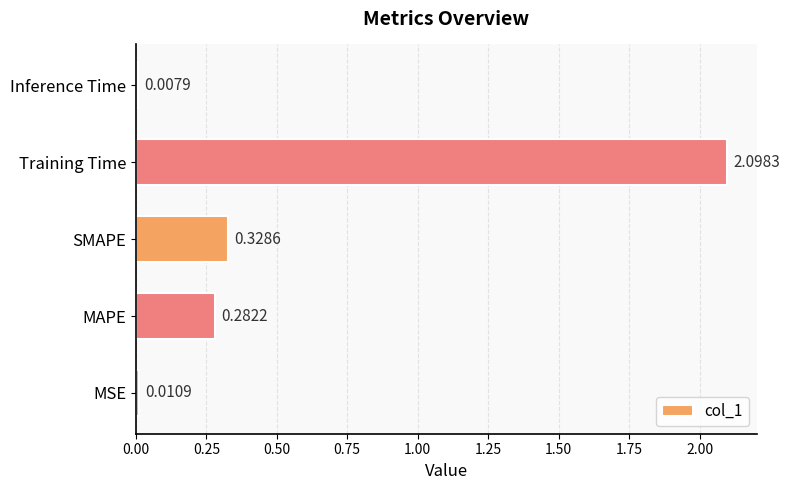

At which category does the chart reach its peak across all series?

Training Time